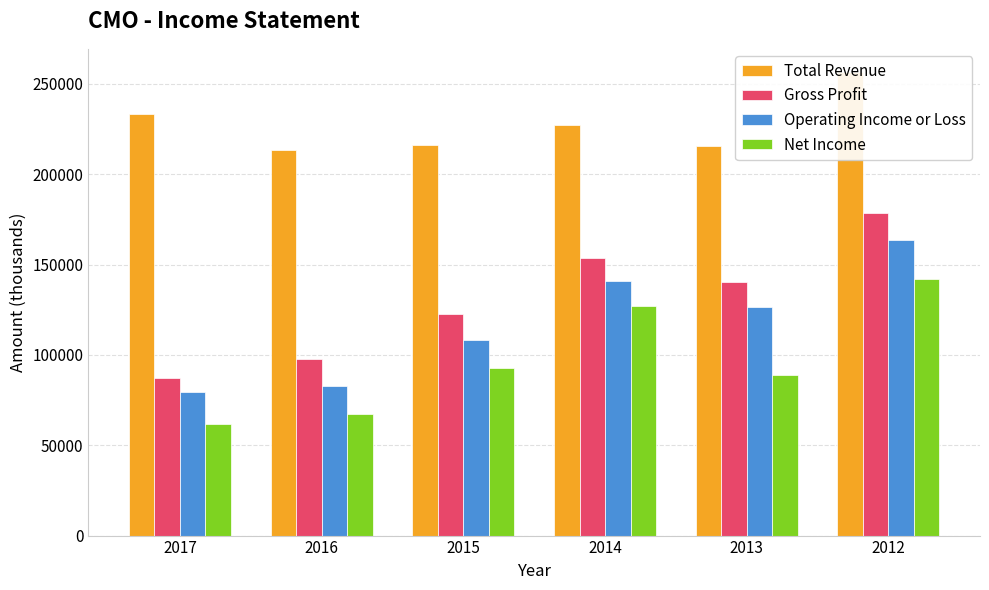

What value does the Net Income series have at 2013?

88900